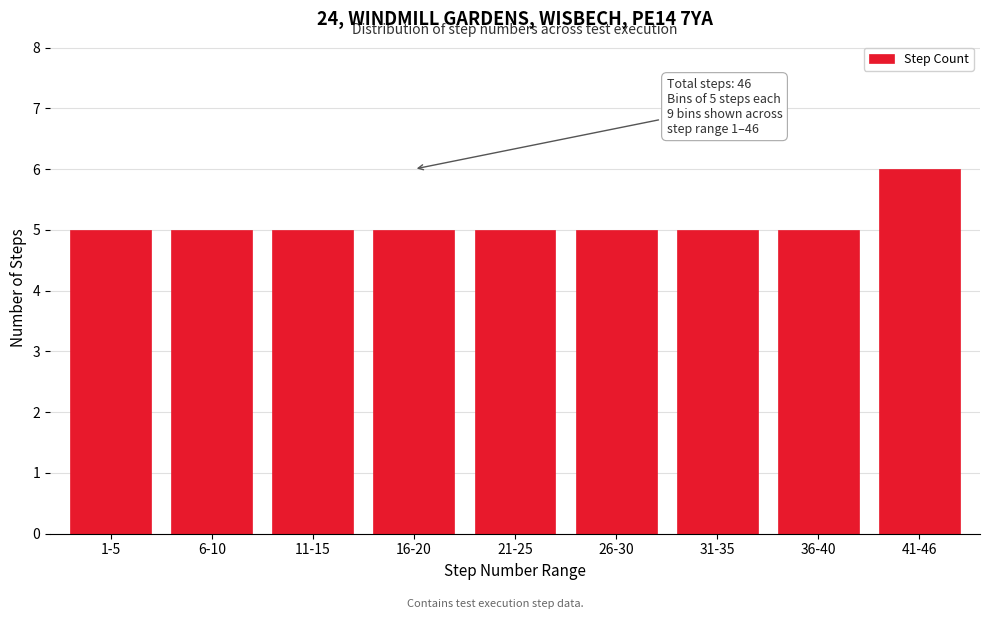

Reading right to left, extract all data points from this chart.

41-46=6	36-40=5	31-35=5	26-30=5	21-25=5	16-20=5	11-15=5	6-10=5	1-5=5